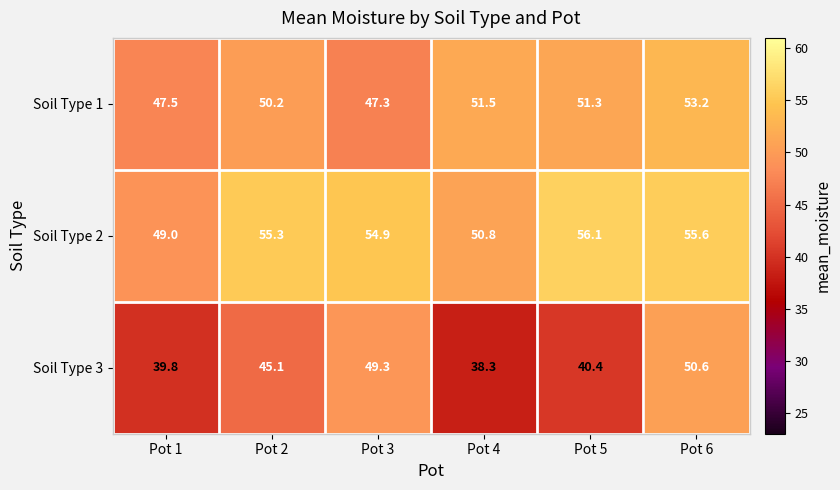

Reading left to right, what are all the values shown in this chart?

Soil Type 1: Pot 1=47.5	Pot 2=50.2	Pot 3=47.3	Pot 4=51.5	Pot 5=51.3	Pot 6=53.2
Soil Type 2: Pot 1=49.0	Pot 2=55.3	Pot 3=54.9	Pot 4=50.8	Pot 5=56.1	Pot 6=55.6
Soil Type 3: Pot 1=39.8	Pot 2=45.1	Pot 3=49.3	Pot 4=38.3	Pot 5=40.4	Pot 6=50.6